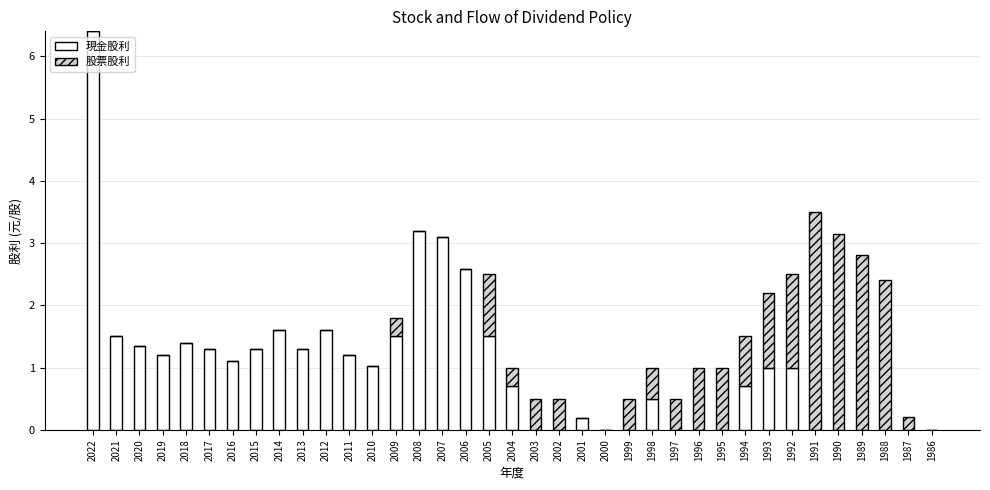

At which label does 現金股利 reach its peak?

2022